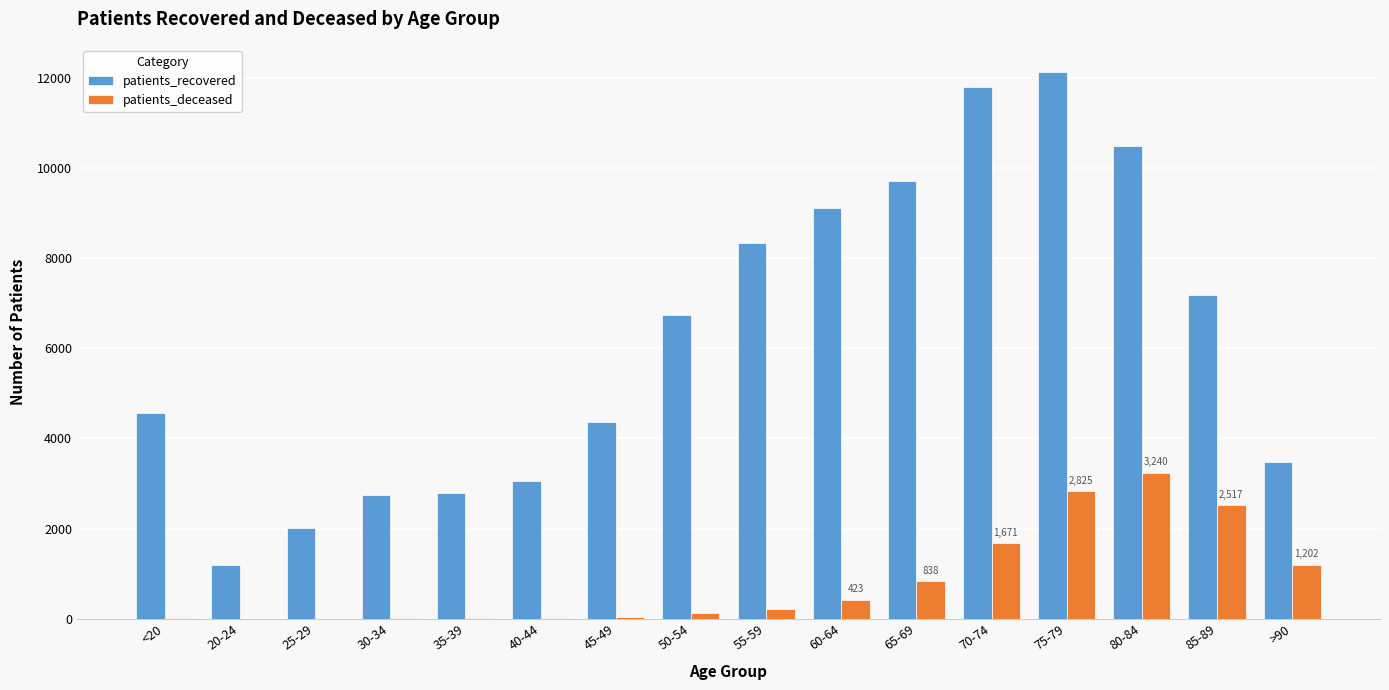

What are all the series names shown in the legend?

patients_recovered, patients_deceased